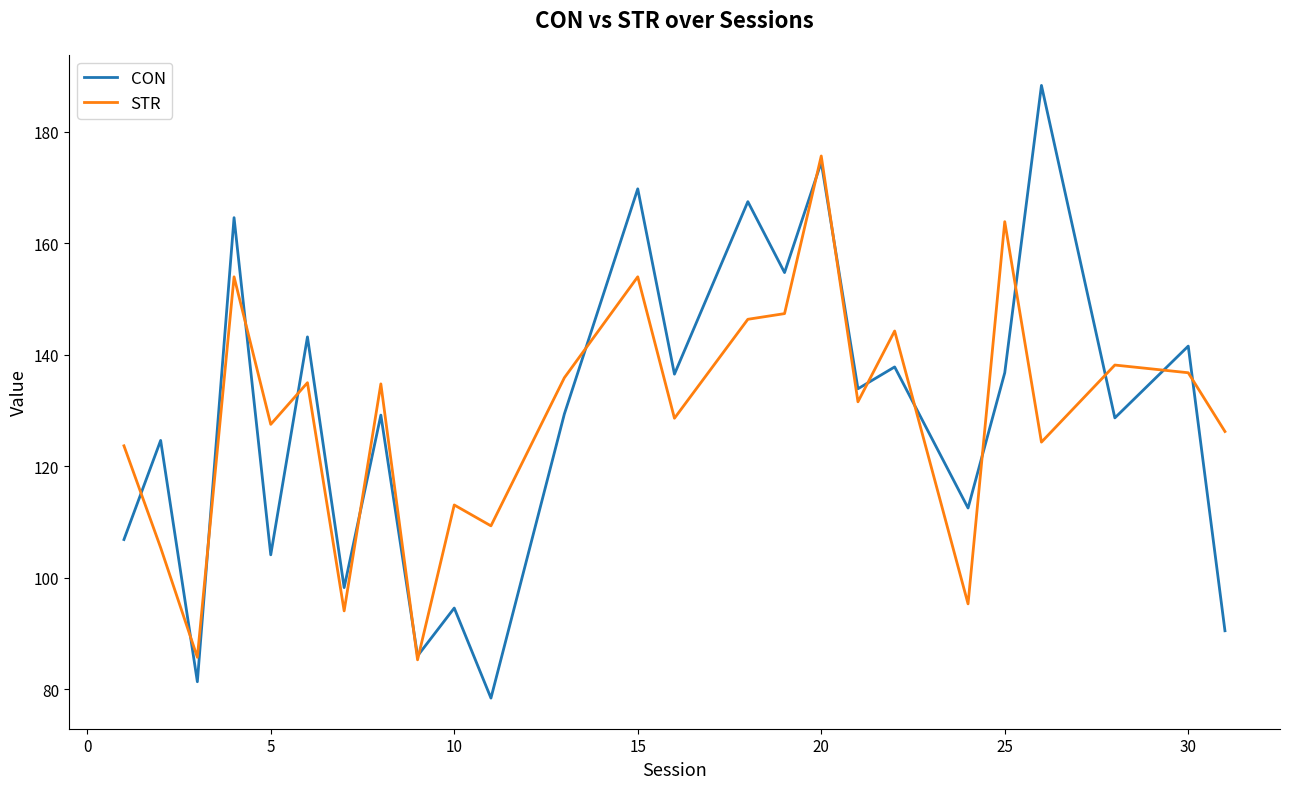

List the series in order of their peak value, lowest first.

STR, CON